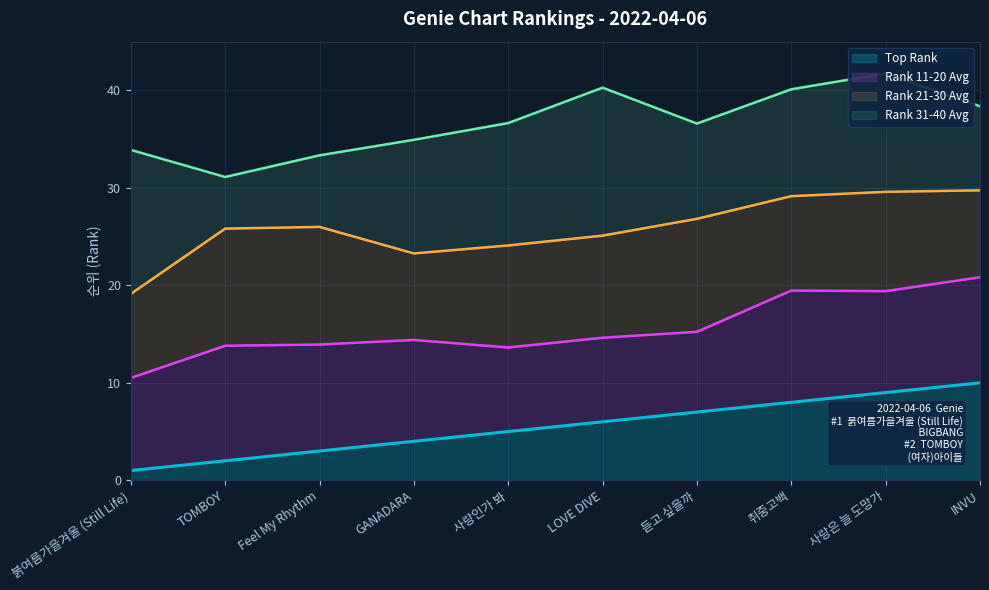

What is the highest value of the Top Rank series?

10